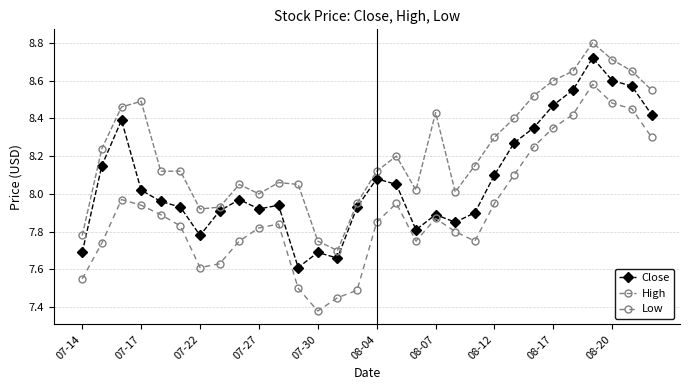

Is this an area chart (filled region under the line)?

No